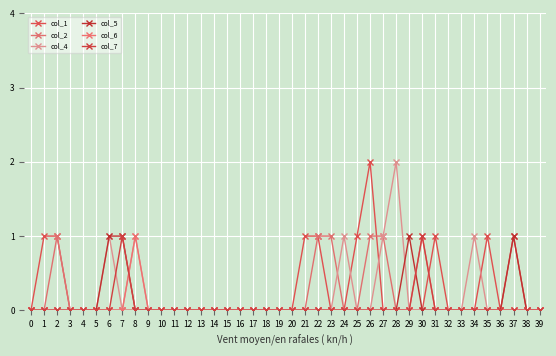

Is this an area chart (filled region under the line)?

No